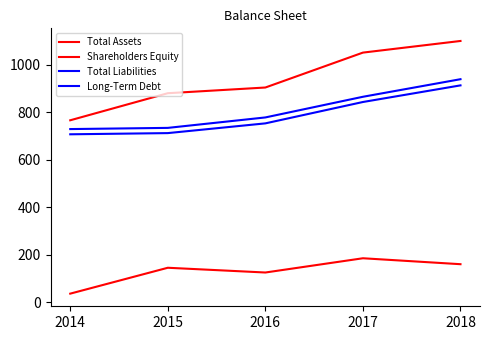

Does the chart have visible grid lines?

No